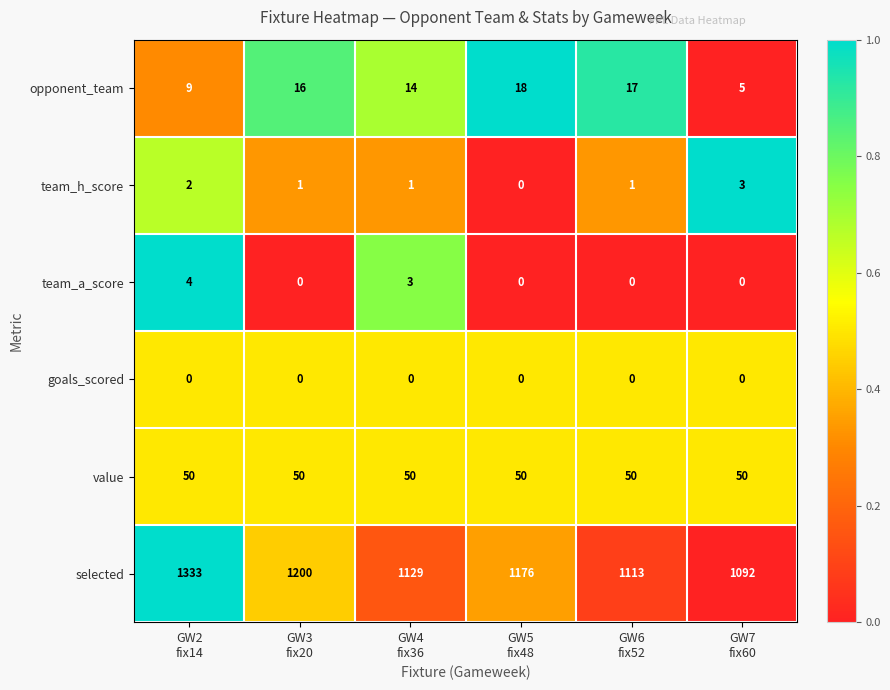

What is the highest value of the value series?

50